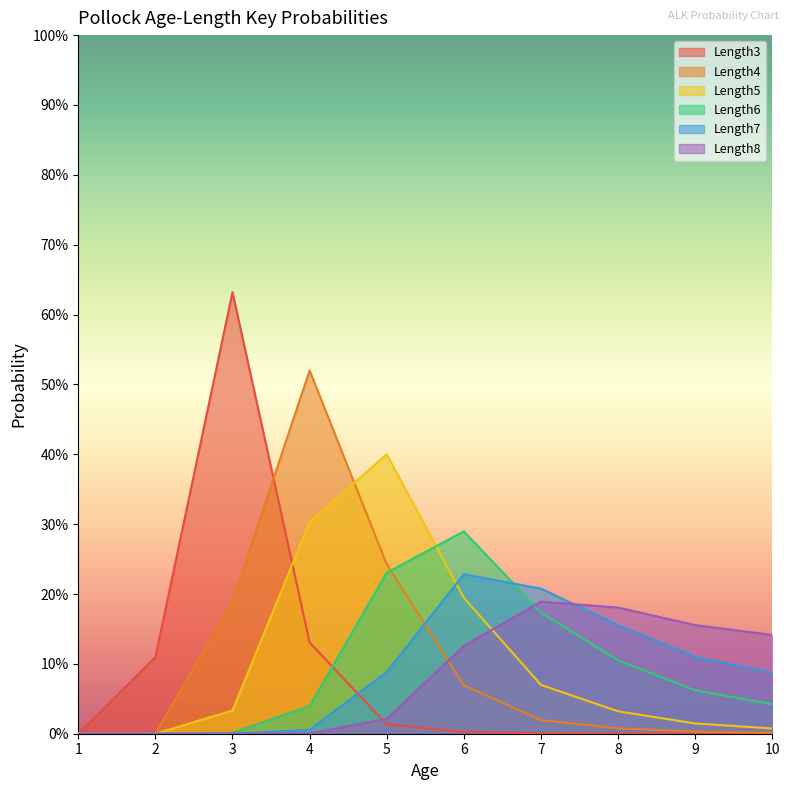

What is the value of the Length5 point at the 7th from the left?

0.1